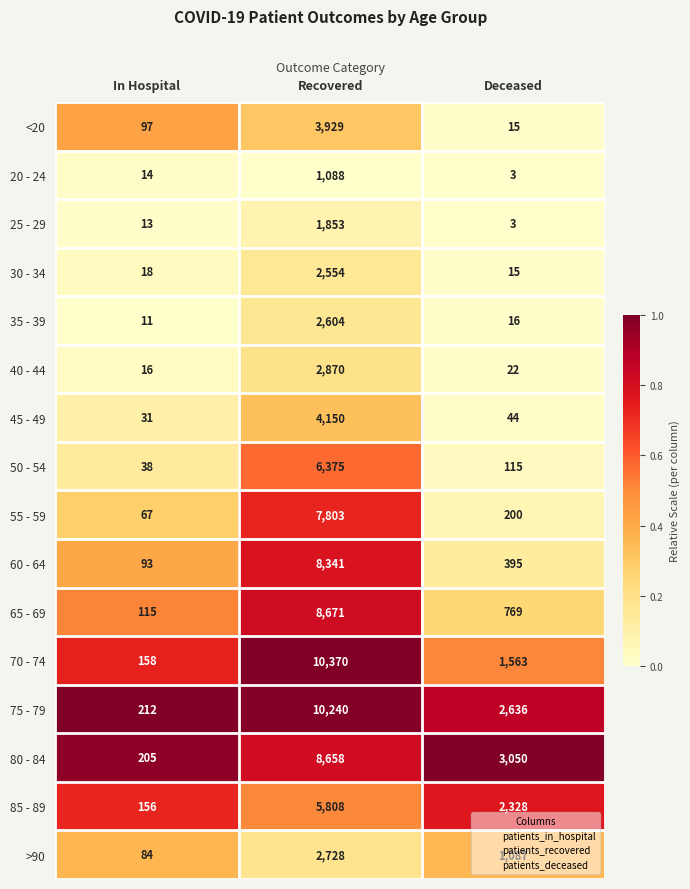

The value of 50 - 54 at Deceased is 115. True or false?

True